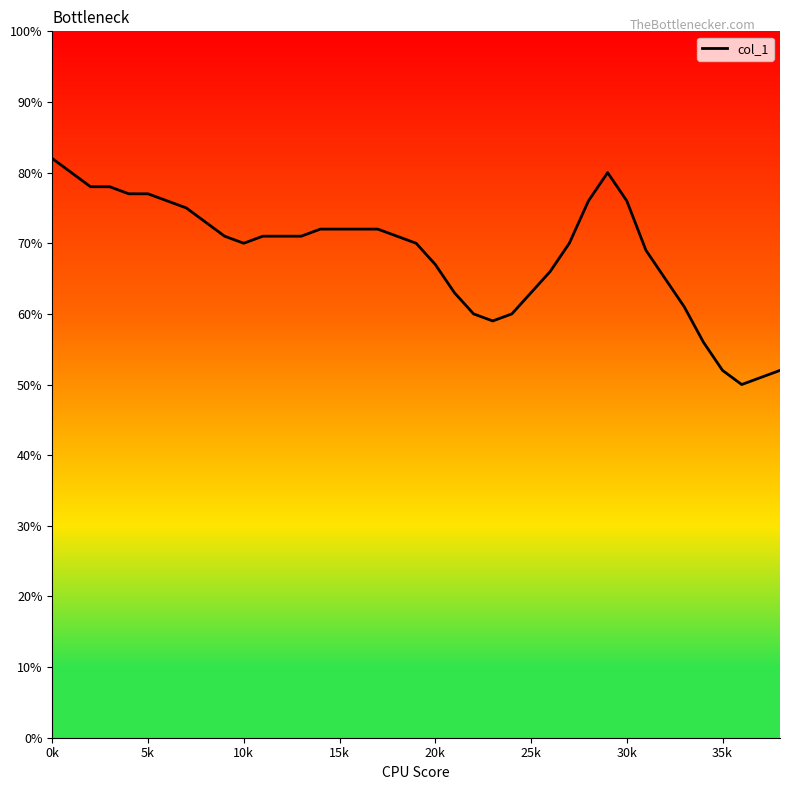

What is the smallest value displayed?

50